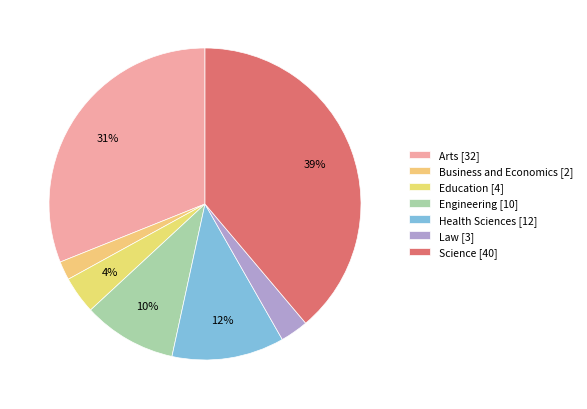

Does Education represent more than half of the total?

No